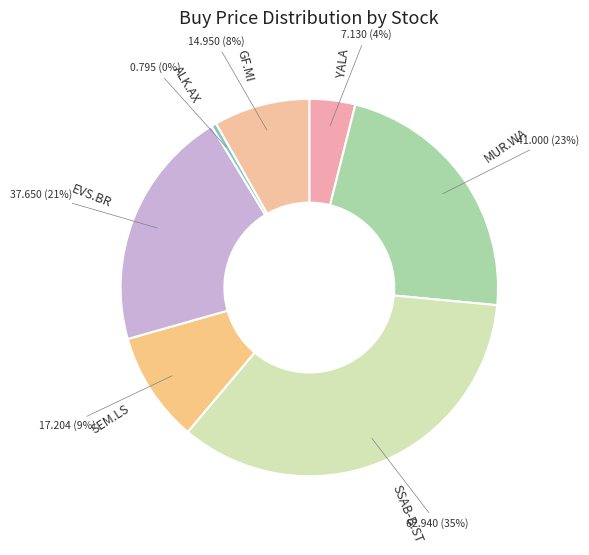

Which category has the biggest portion of the pie?

SSAB-B.ST